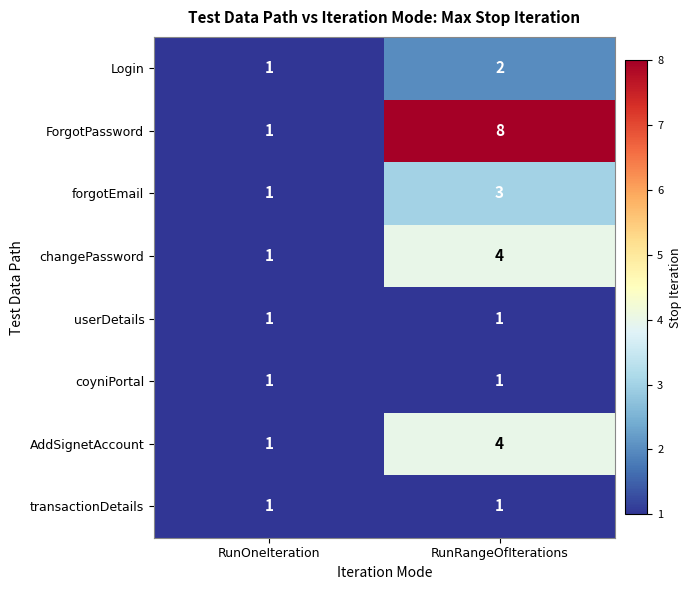

The value of forgotEmail at RunRangeOfIterations is 1. True or false?

False